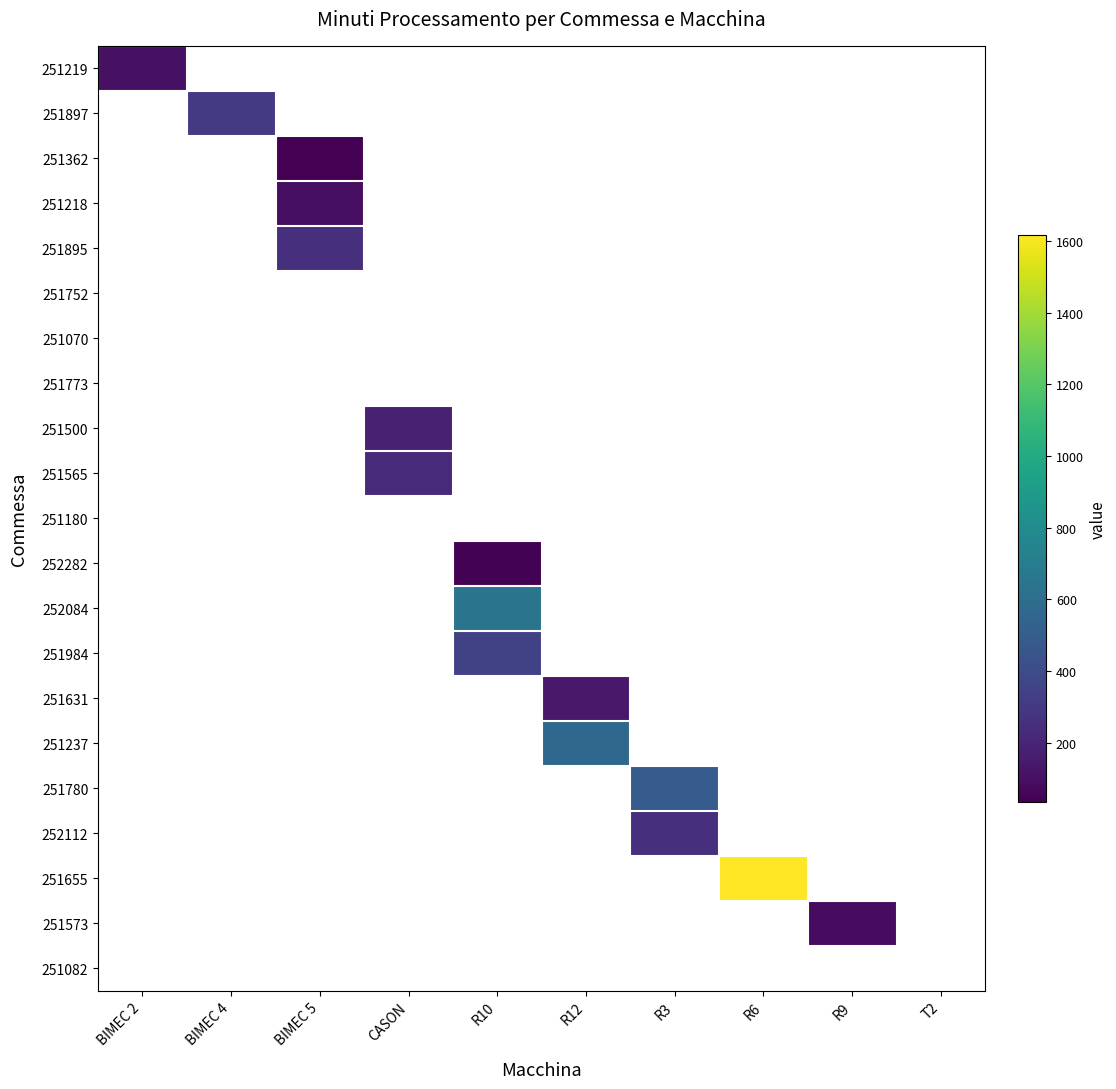

Which series has the widest spread of values?

251219